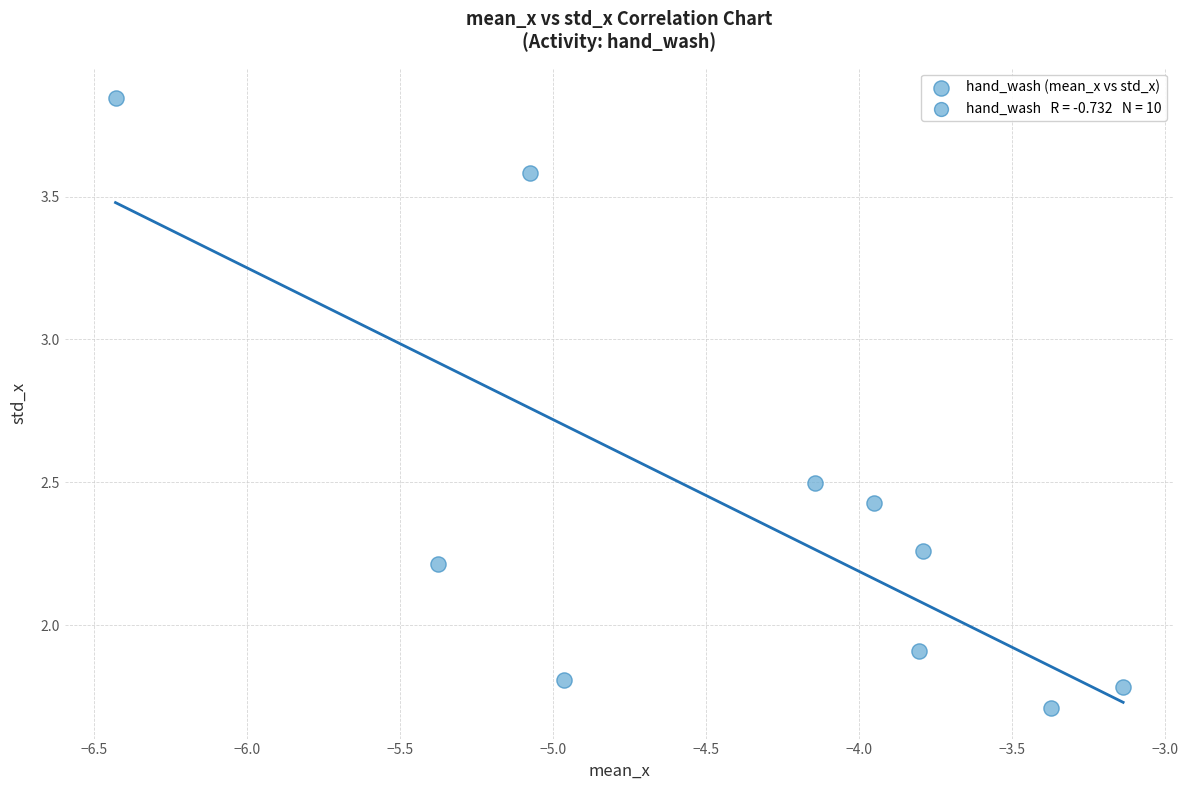

What is the range of Y values (max minus min)?

2.1